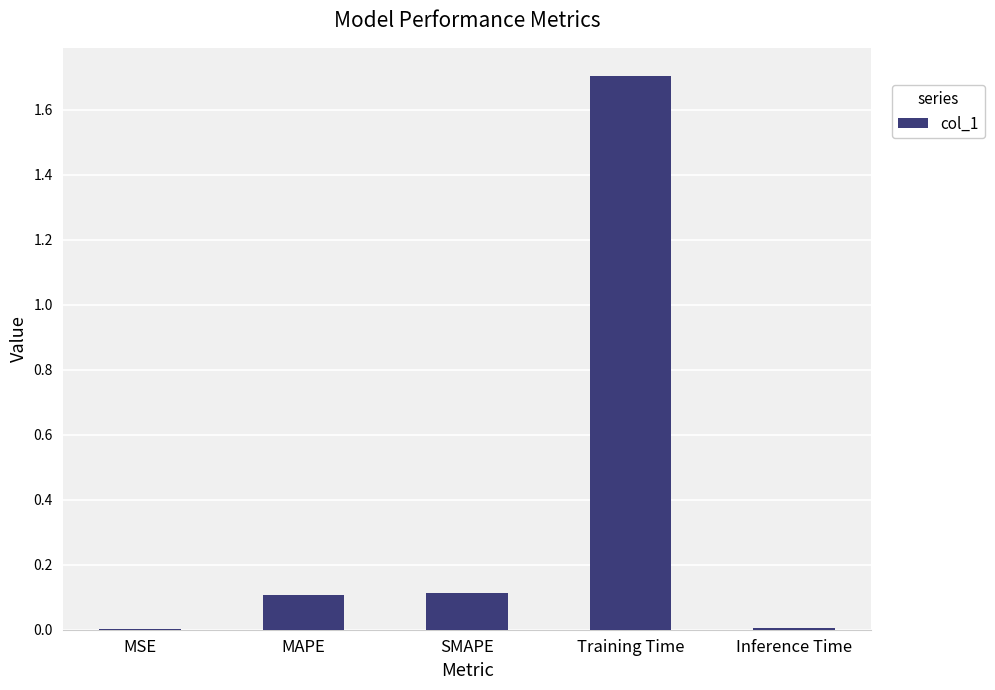

Are the bars horizontal?

No